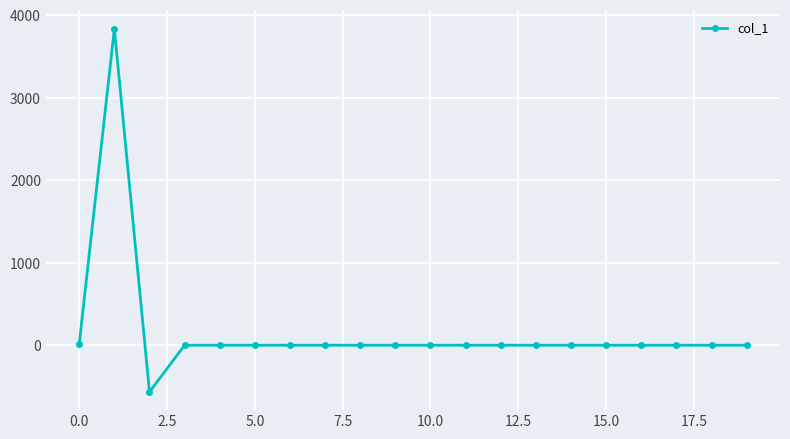

What is the greatest value displayed?

3831.2